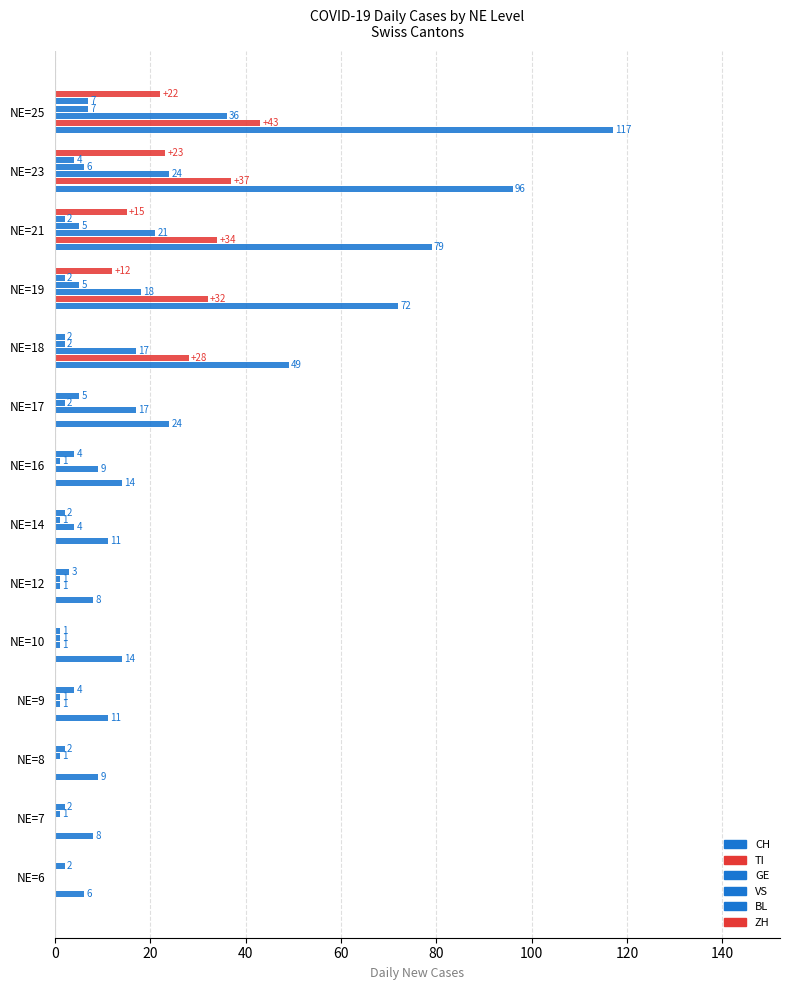

How many values in the TI series exceed 0?

5